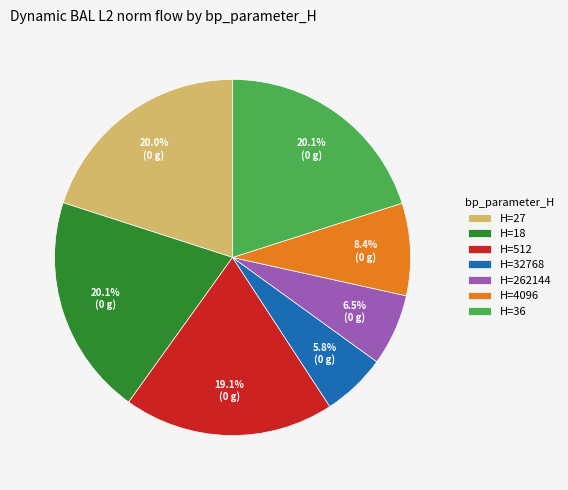

Which slice is the smallest?

H=32768